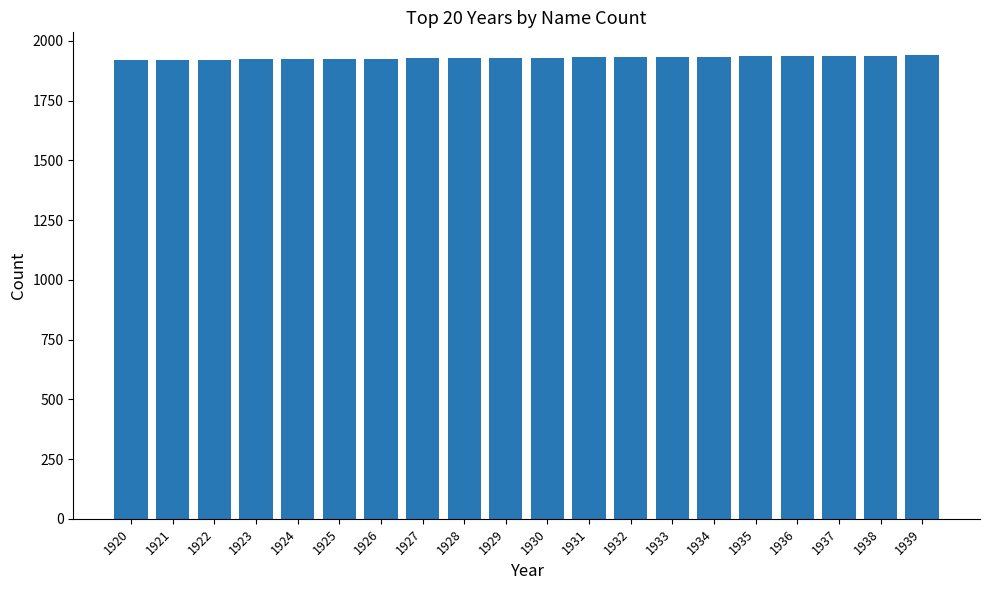

True or false: the data shows 1920 at 1920.

True